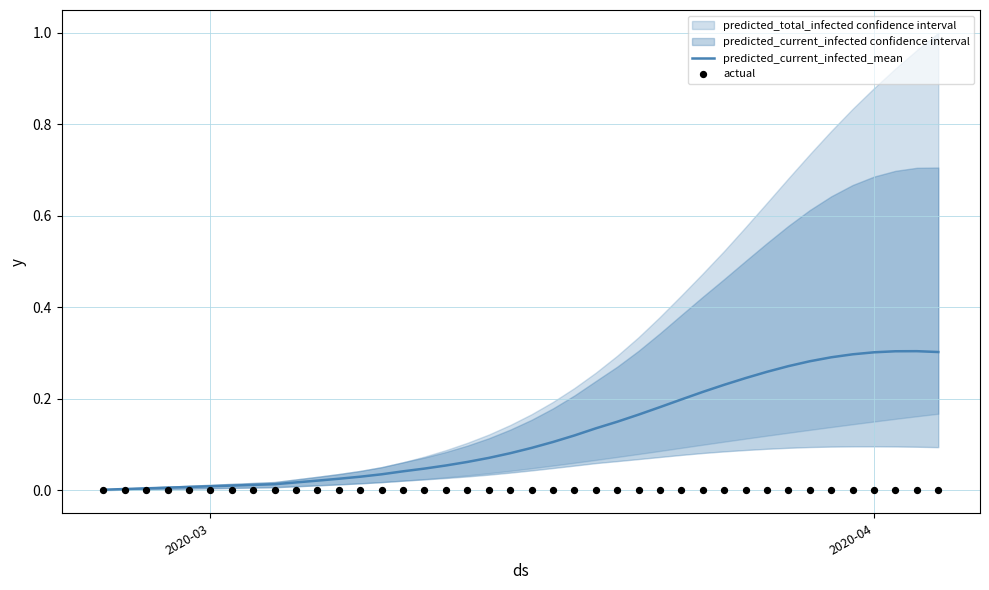

Which series has the largest total across all categories?

predicted_current_infected_mean